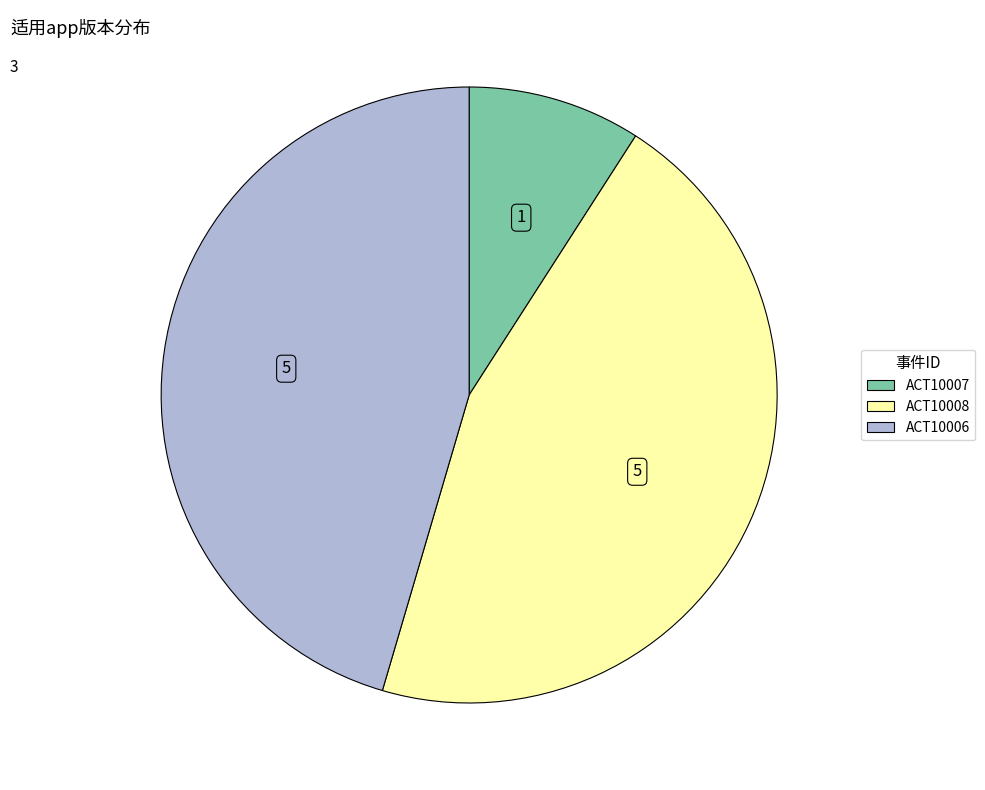

Approximately how many times larger is the value at ACT10007 compared to ACT10006?

0.2